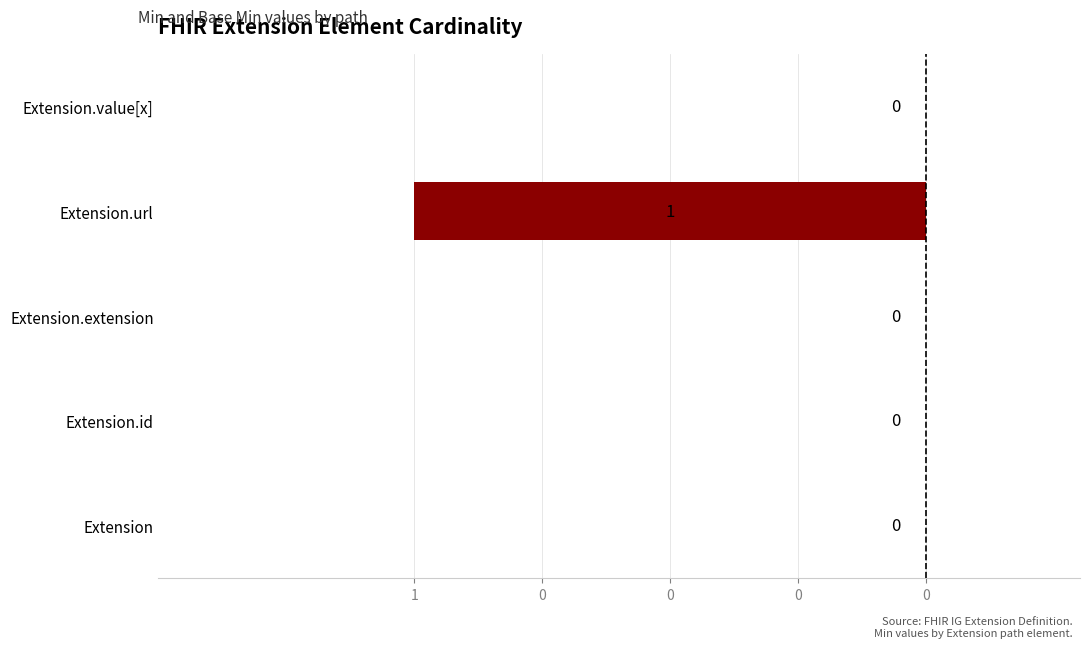

Are the bars grouped side by side (vs. stacked)?

No